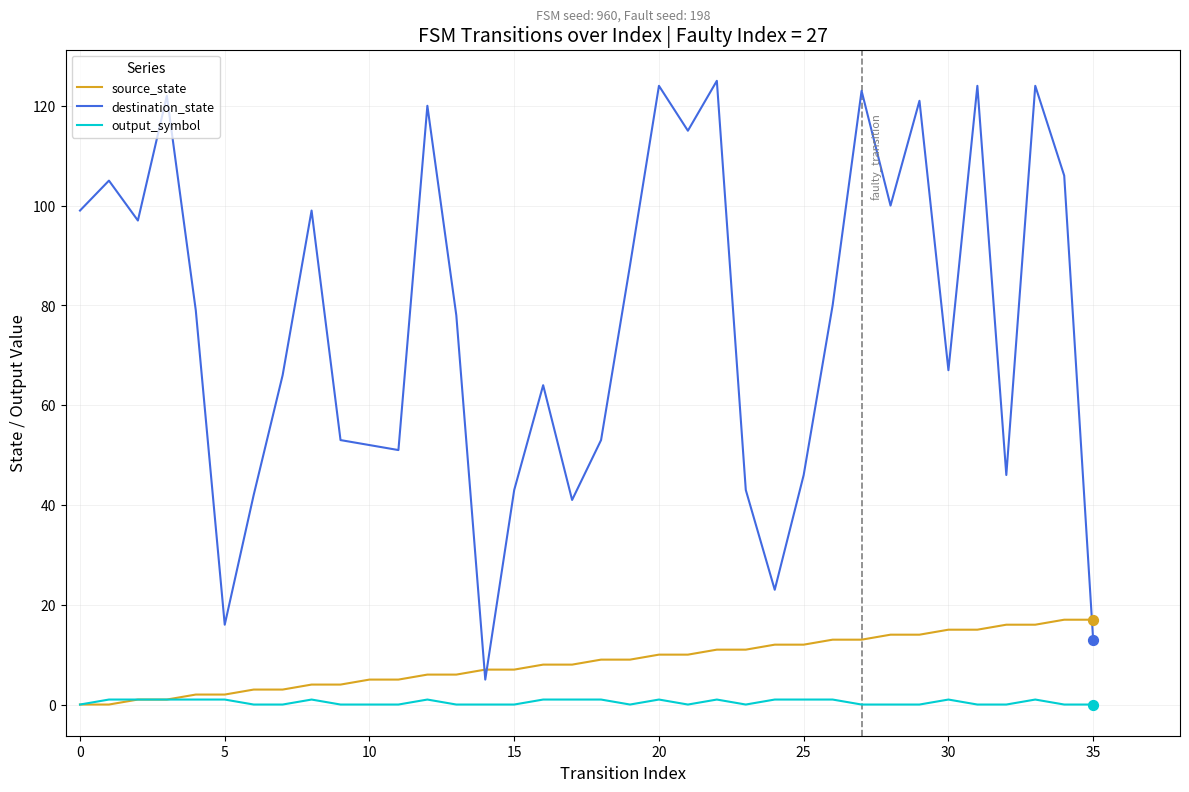

What are all the series names shown in the legend?

source_state, destination_state, output_symbol